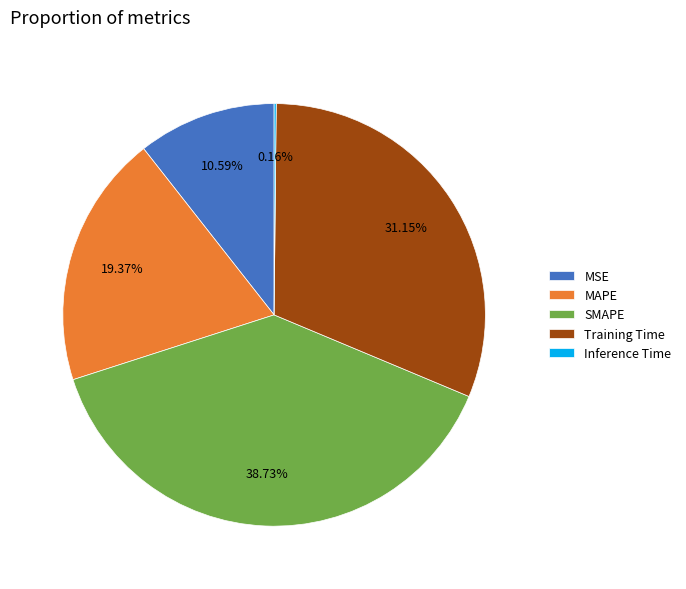

Which has a higher value, MSE or SMAPE?

SMAPE